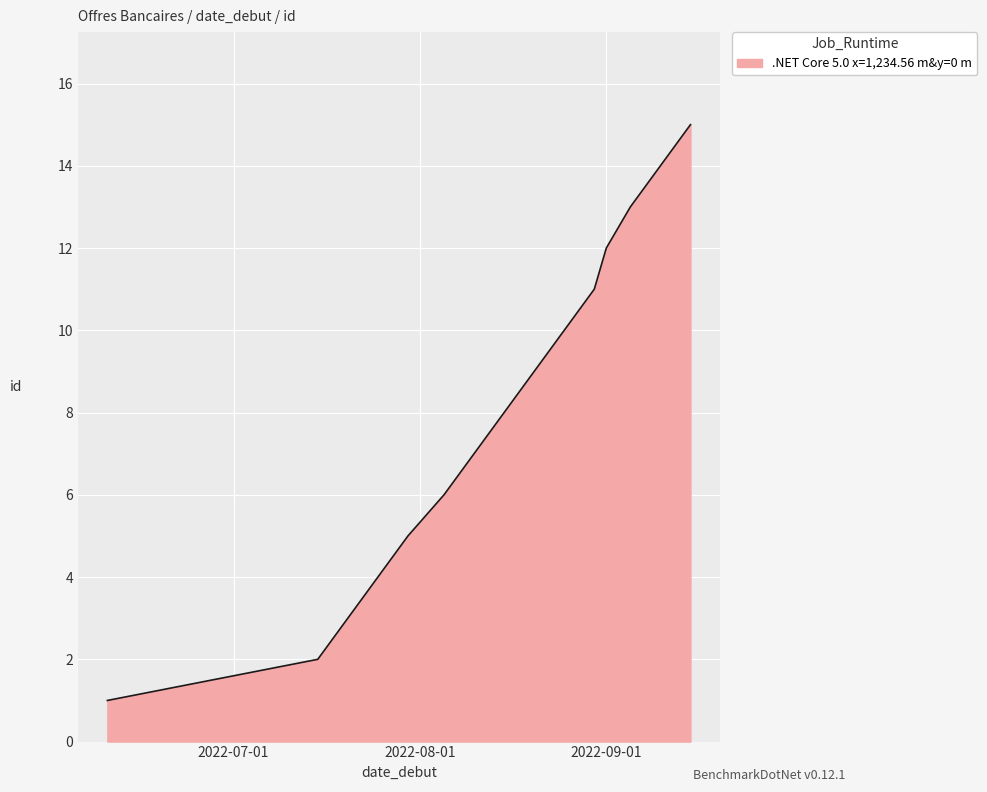

What is the difference between the maximum and minimum values?

14